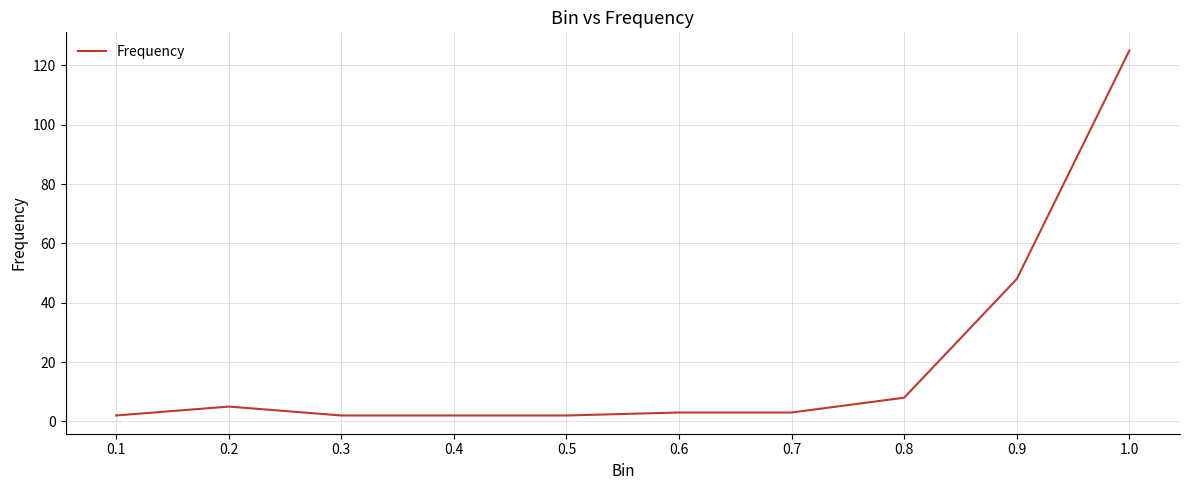

What is the greatest value displayed?

125